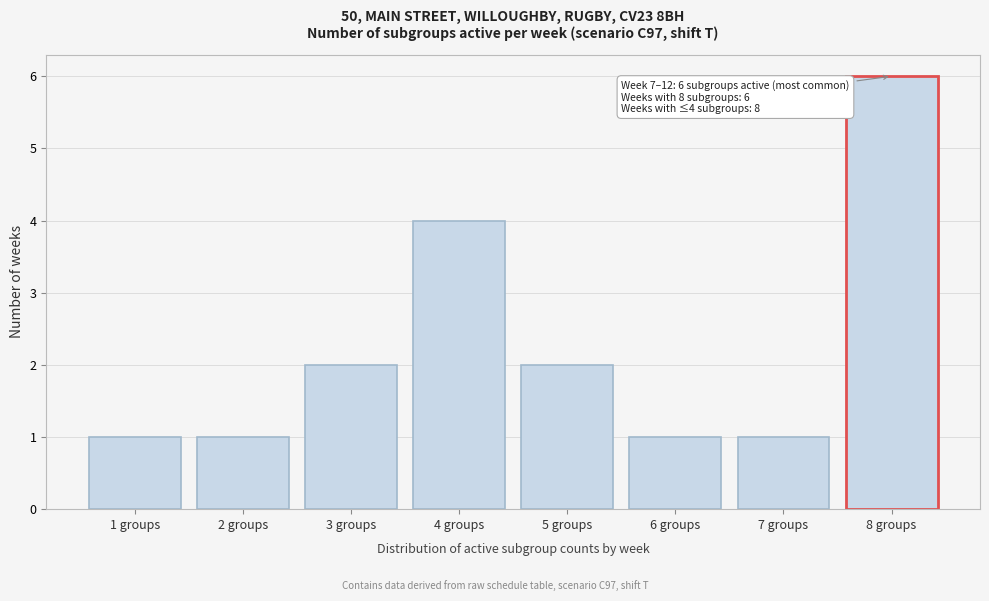

Reading left to right, list all the values displayed in this chart.

1	1	2	4	2	1	1	6